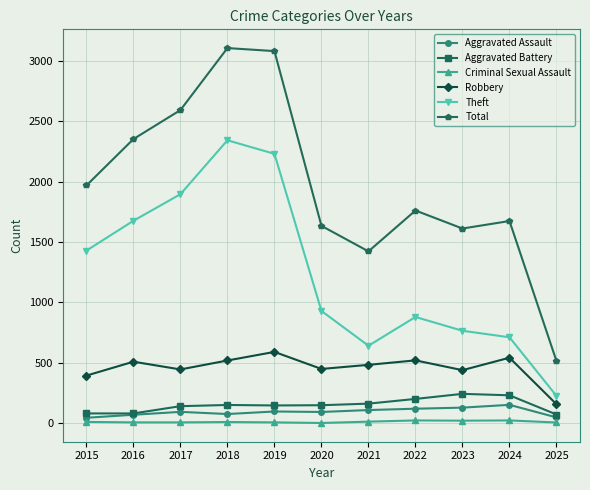

True or false: Criminal Sexual Assault and Aggravated Battery intersect in this chart.

False